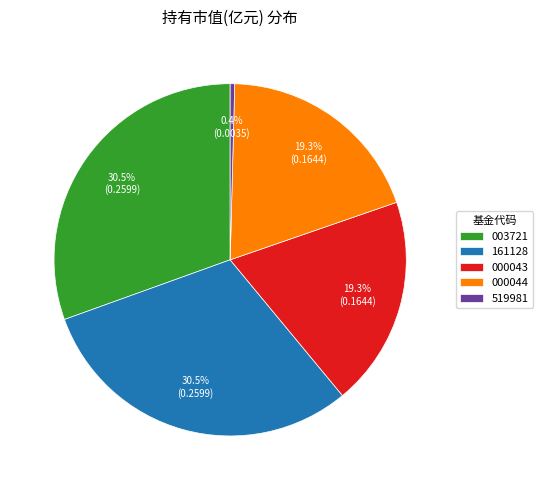

To the nearest percent, what is the difference between the largest and smallest slice percentages?

30%